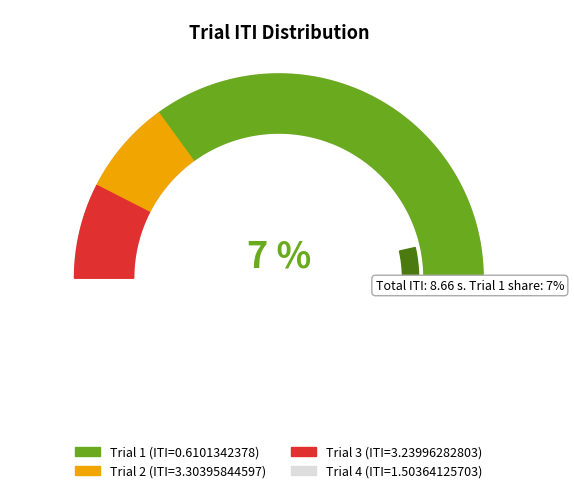

What is the total percentage of 1 and 3?

44.5%